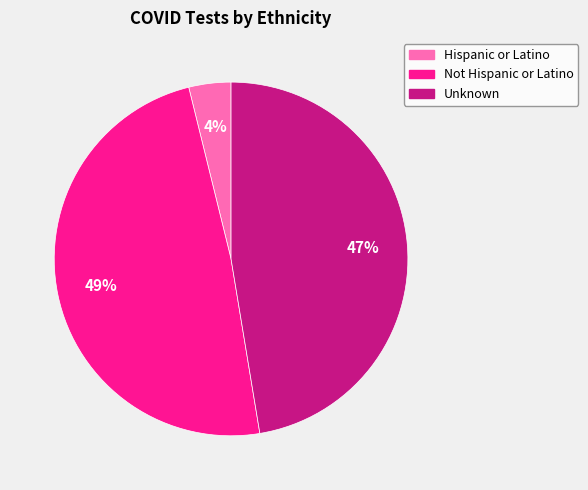

Between Hispanic or Latino and Not Hispanic or Latino, which is larger?

Not Hispanic or Latino